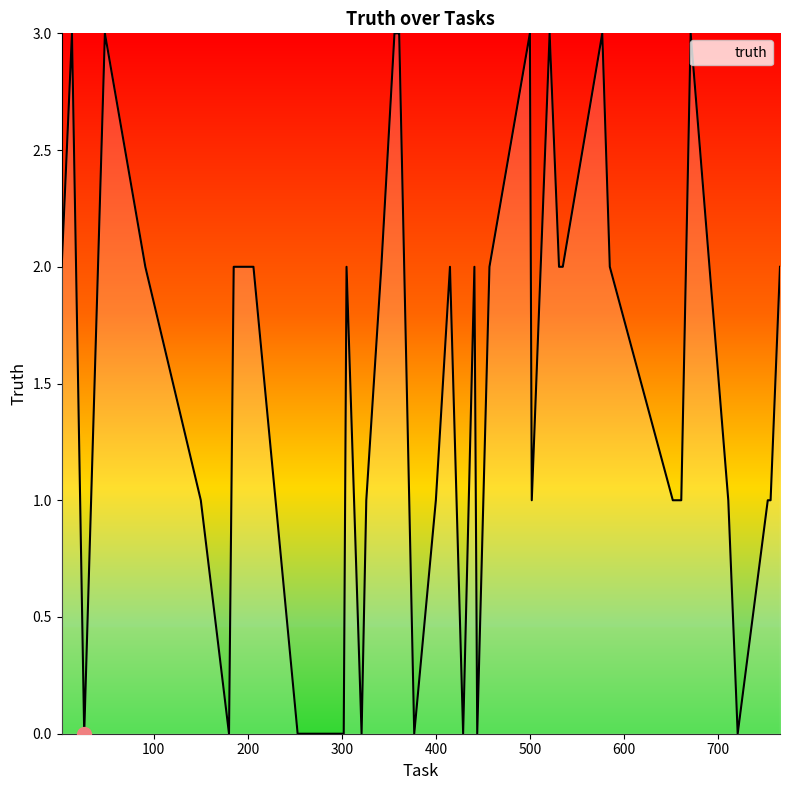

What is the maximum value shown in the chart?

3